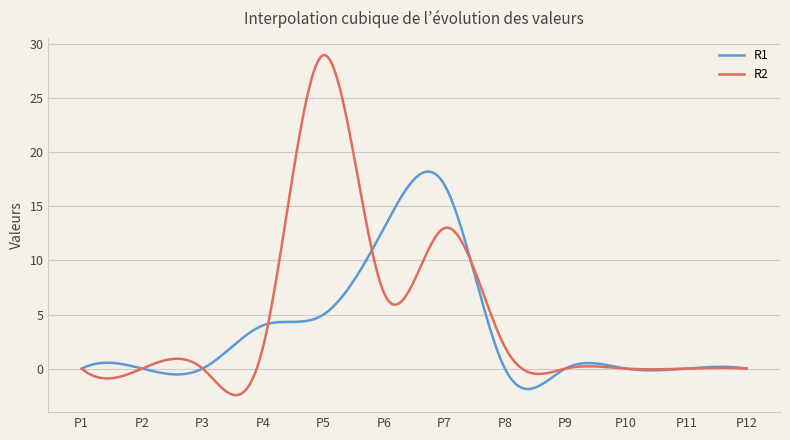

List the series in order of their peak value, highest first.

R2, R1